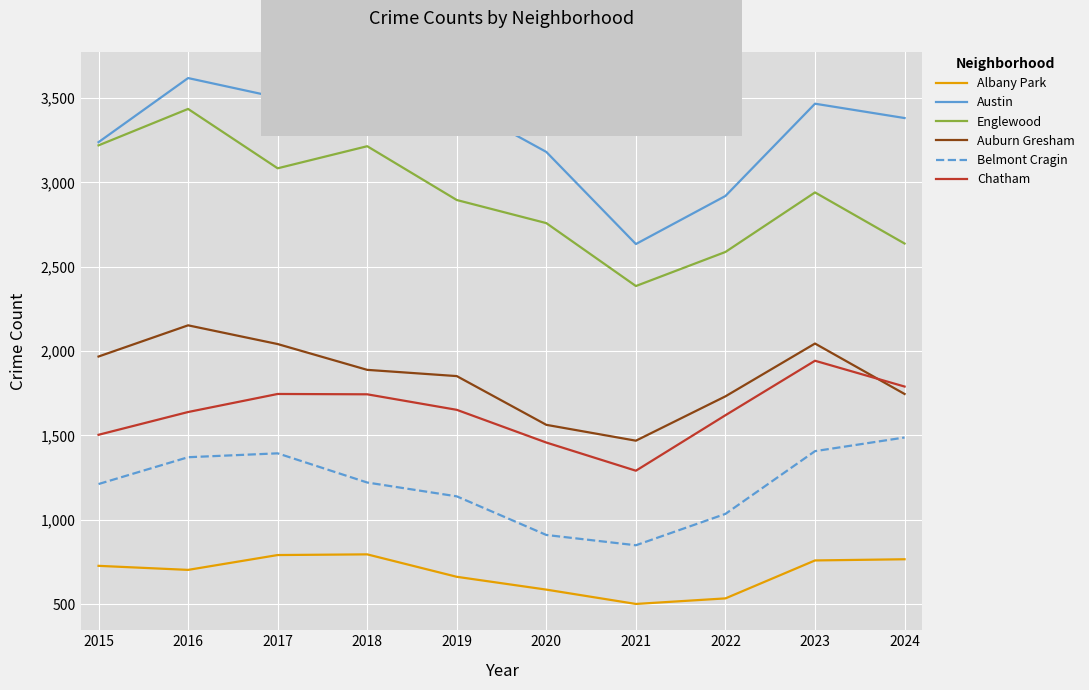

The value of Belmont Cragin at 2023 is 443. True or false?

False